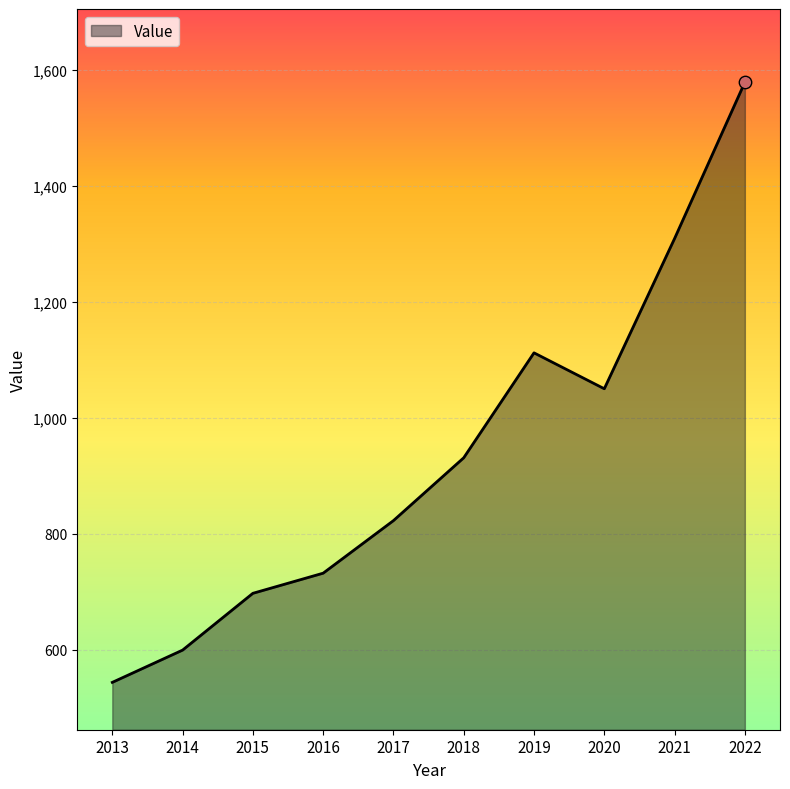

Between 2018 and 2020, which is larger?

2020